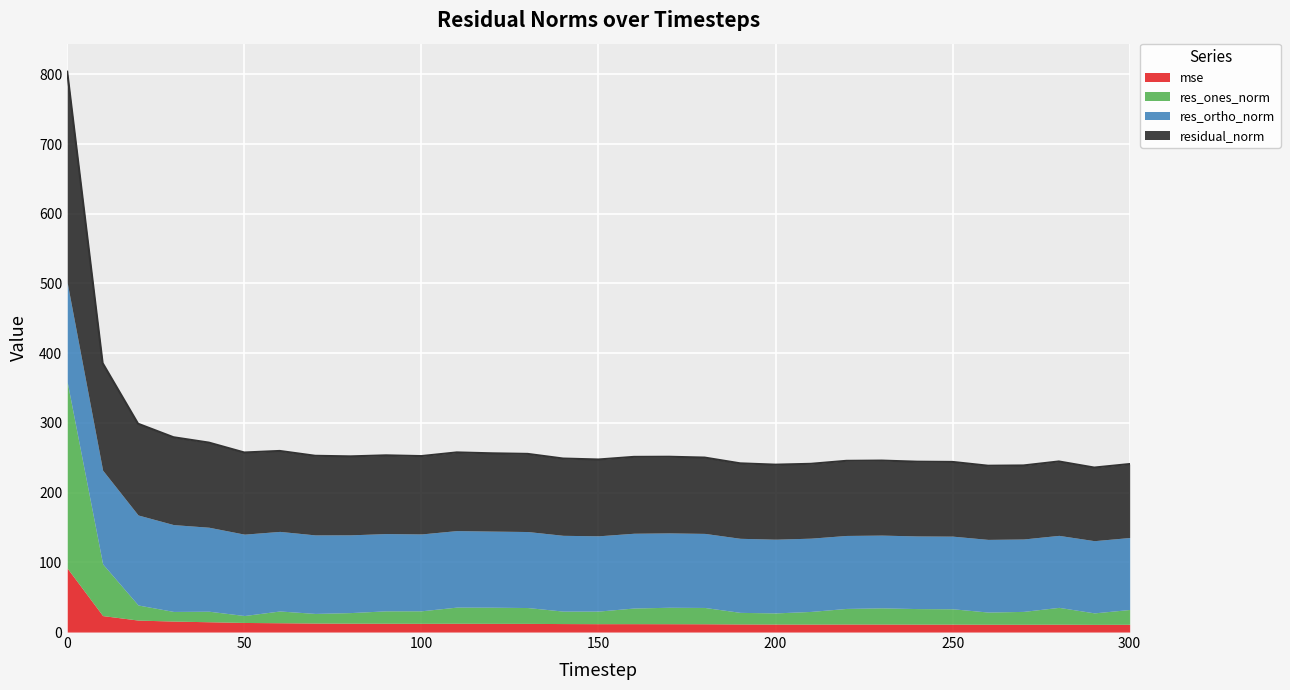

What is the difference between the highest and lowest values at 270?

94.4